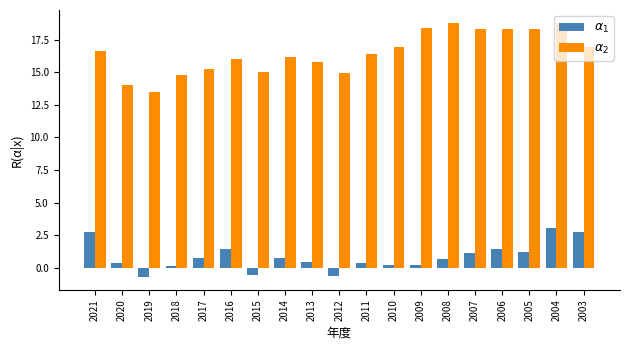

Are the bars grouped side by side (vs. stacked)?

Yes